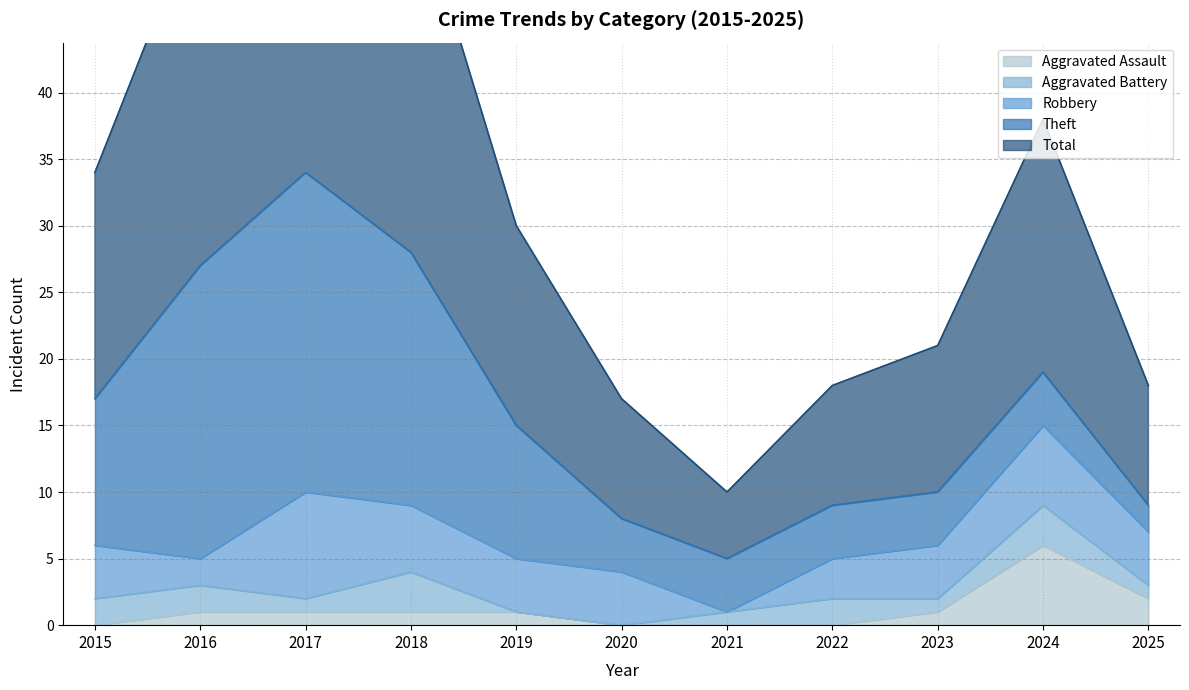

How many lines are shown in the chart?

5